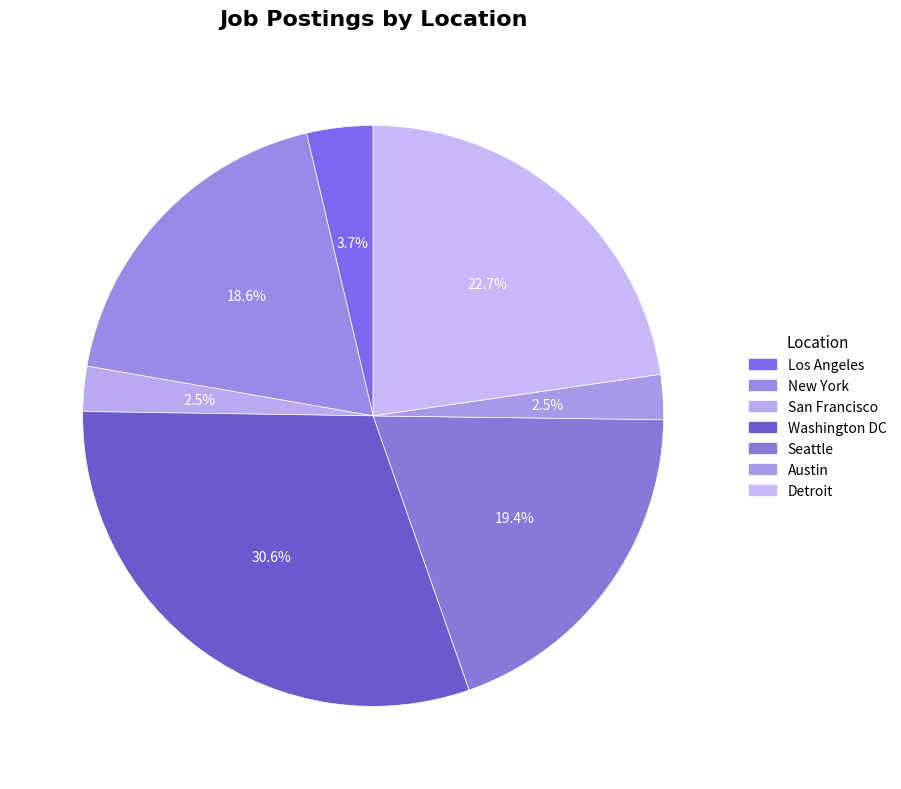

Count the number of slices in the pie.

7